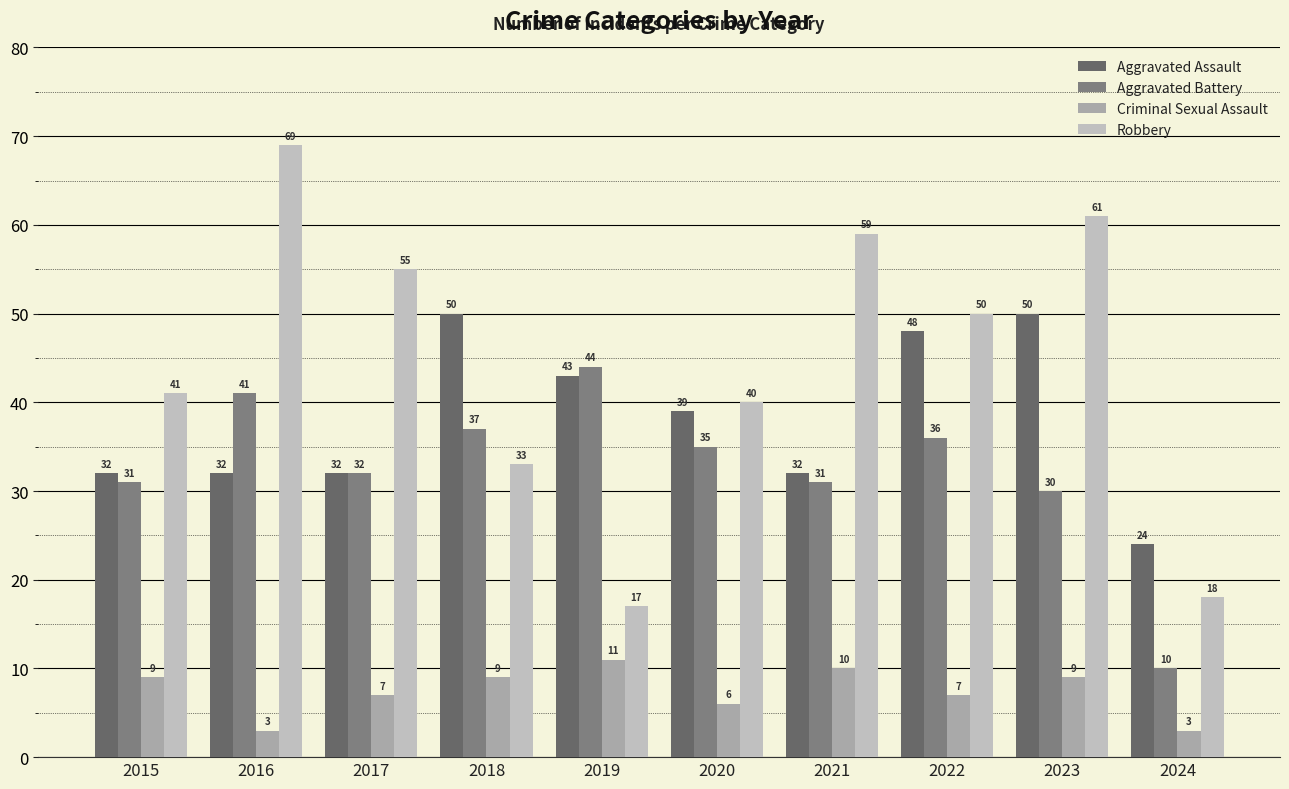

What is the spread (max minus min) of values at 2019?

33